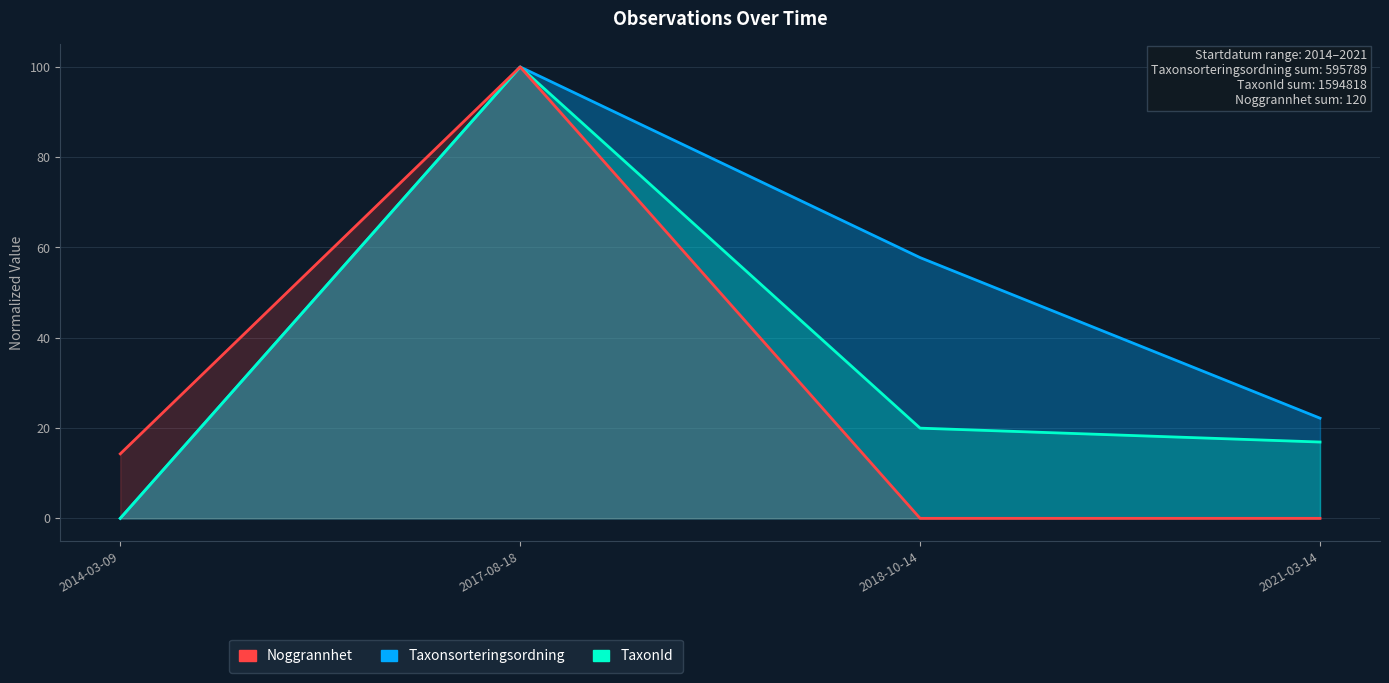

Reading left to right, list all the values displayed in this chart.

Taxonsorteringsordning: 2014-03-09=0.0	2017-08-18=100.0	2018-10-14=57.8	2021-03-14=22.2
TaxonId: 2014-03-09=0.0	2017-08-18=100.0	2018-10-14=20.0	2021-03-14=16.9
Noggrannhet: 2014-03-09=14.3	2017-08-18=100.0	2018-10-14=0.0	2021-03-14=0.0